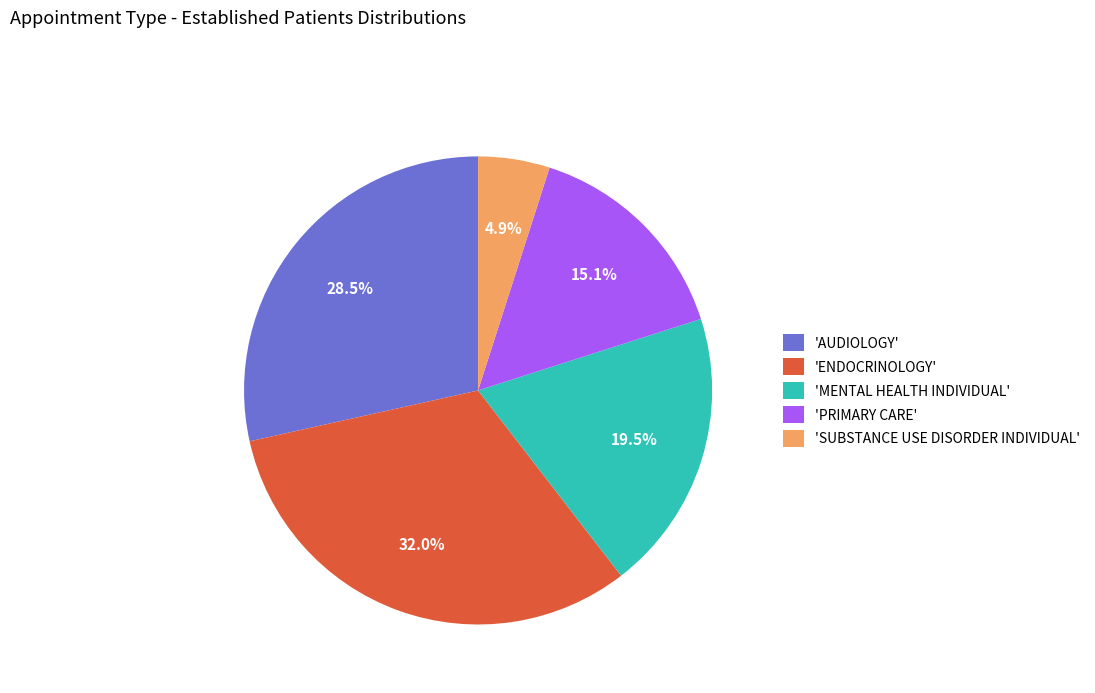

Approximately how many times larger is the value at 'PRIMARY CARE' compared to 'AUDIOLOGY'?

0.5